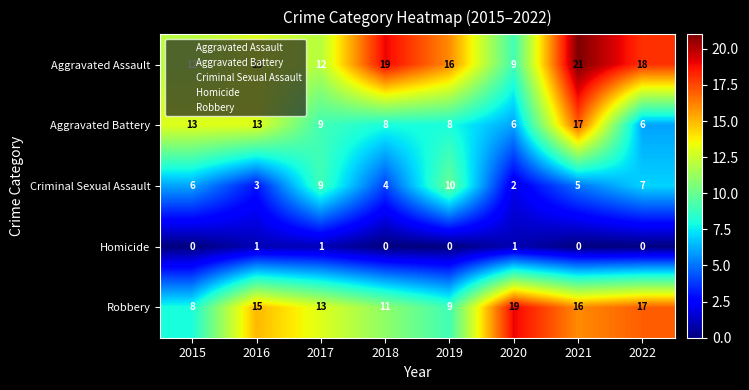

At which category does the chart reach its peak across all series?

2021